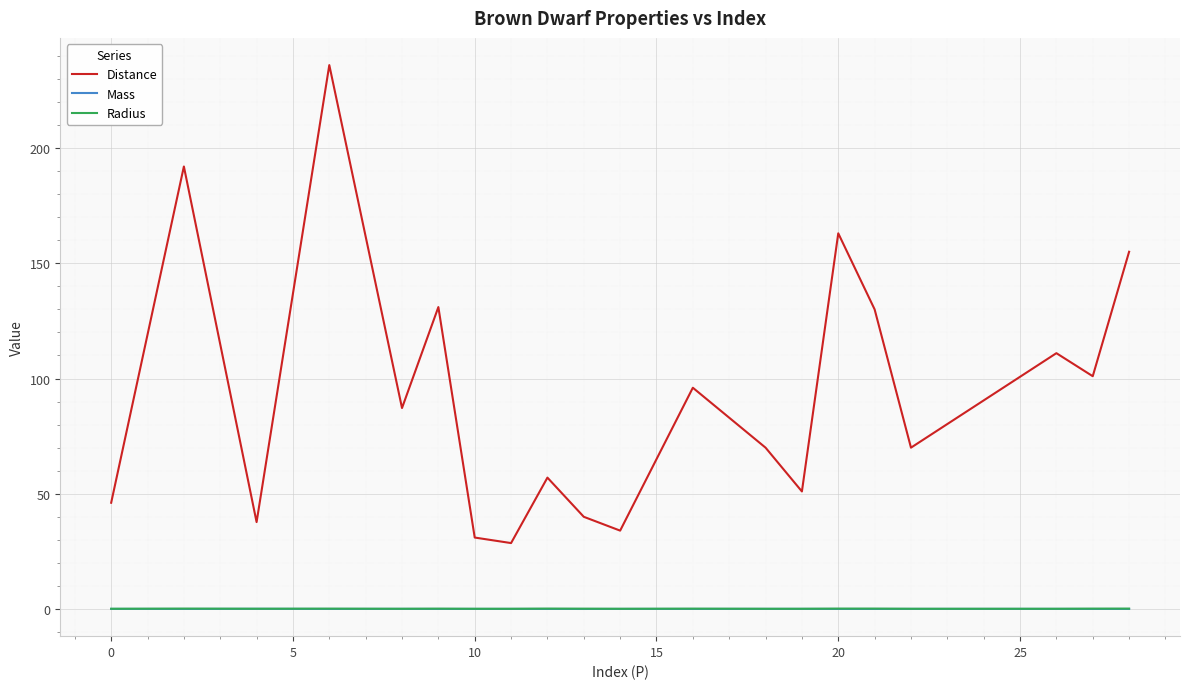

What is the maximum value for Distance?

236.0